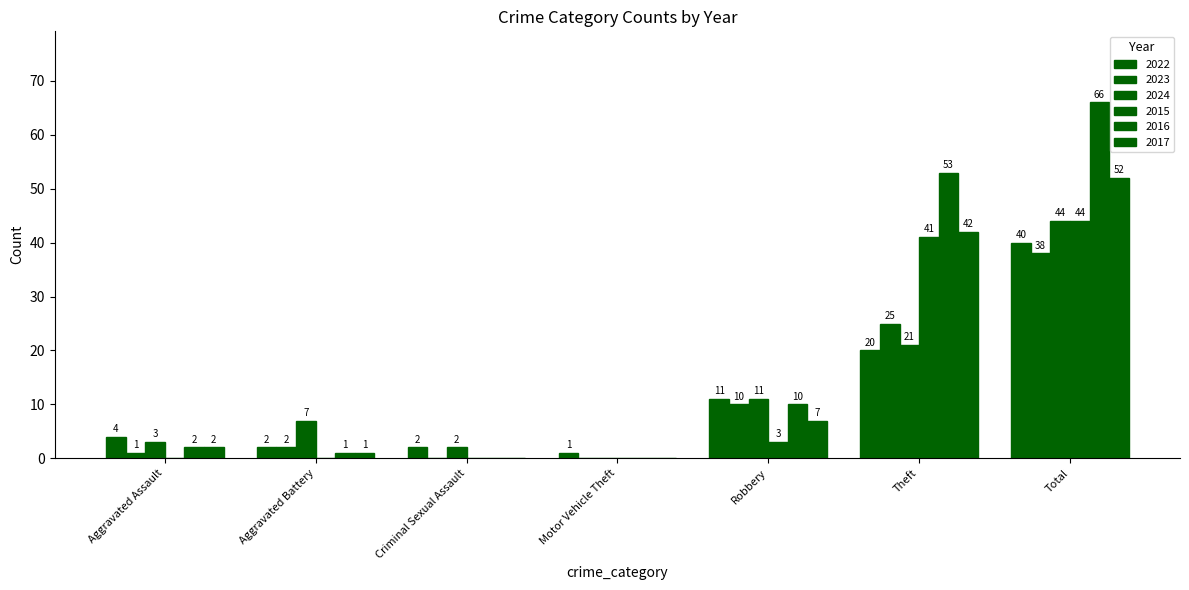

Rank the series at Aggravated Battery from lowest to highest value.

2015, 2016, 2017, 2022, 2023, 2024